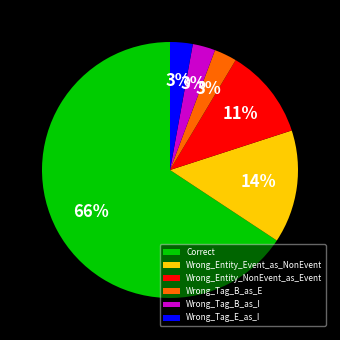

Which slice is the largest?

Correct